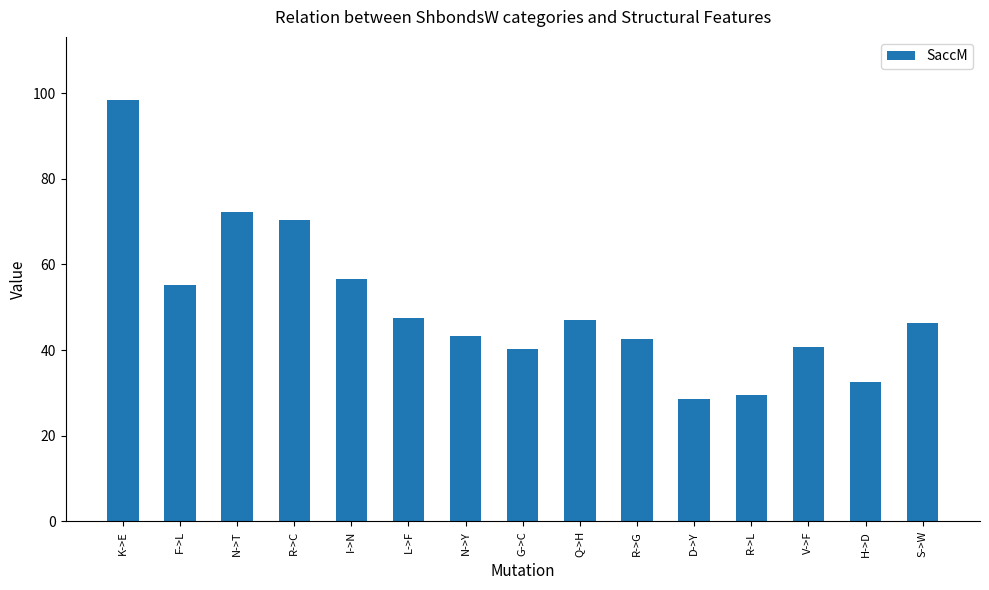

What value does the data have at V->F?

40.7